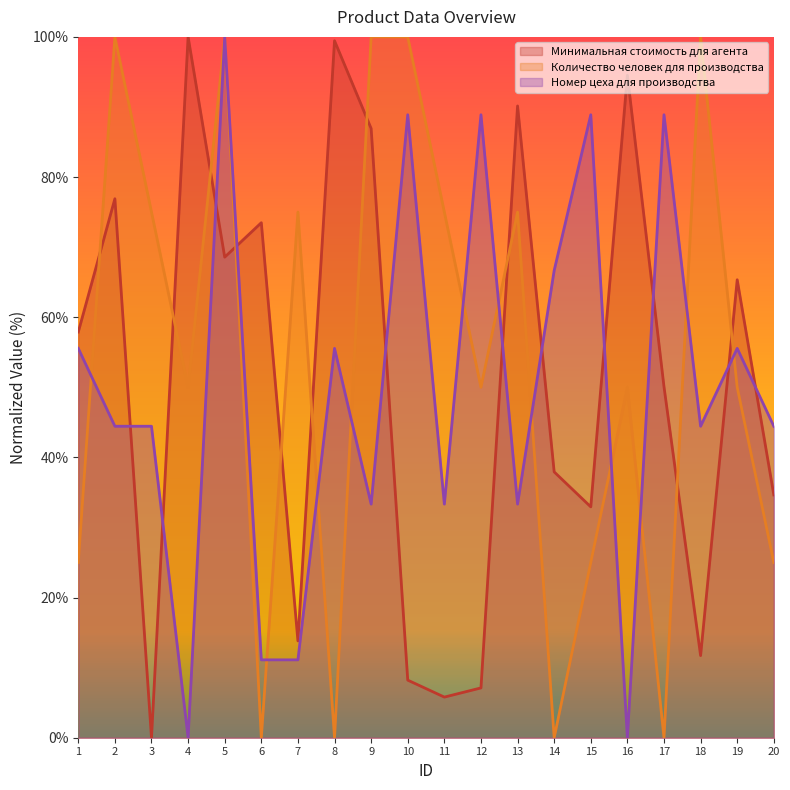

What is the greatest value displayed?

100.0